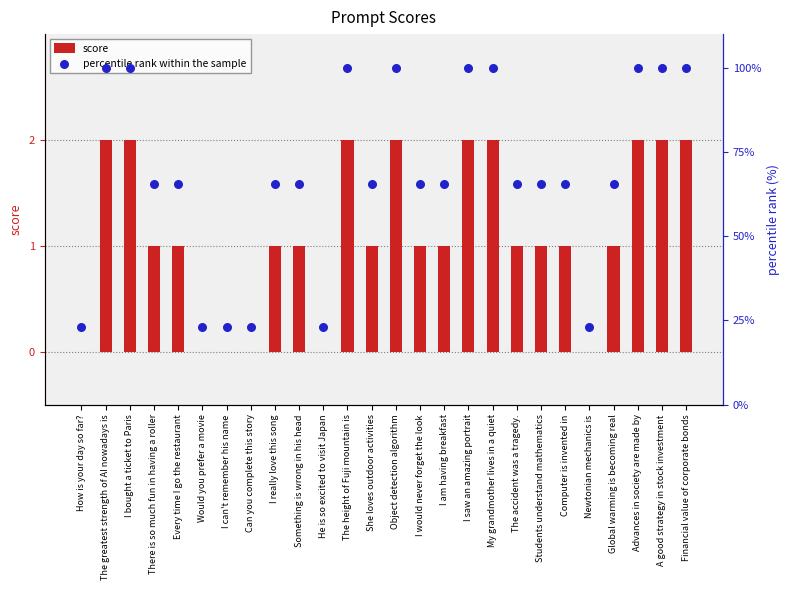

Is the value of score at How is your day so far? greater than the value of percentile rank within the sample at I bought a ticket to Paris?

No